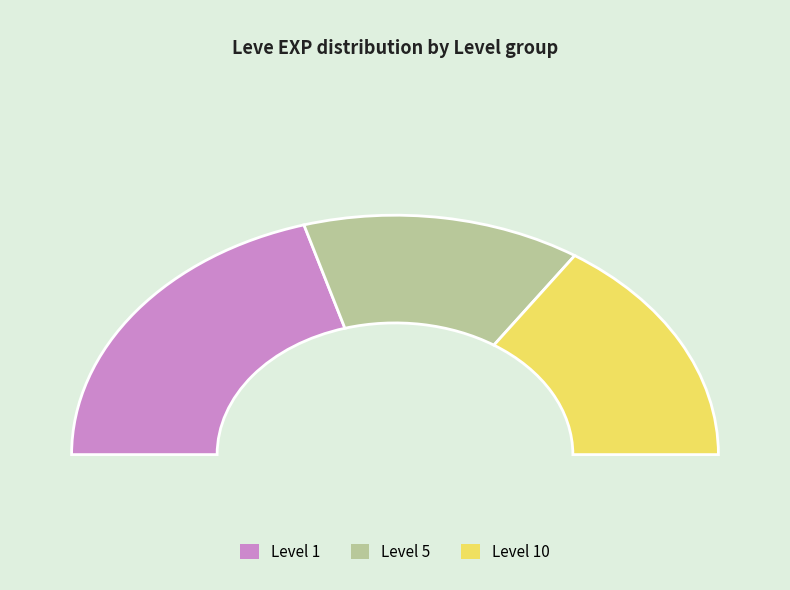

Does 1 account for over 50% of the chart?

No